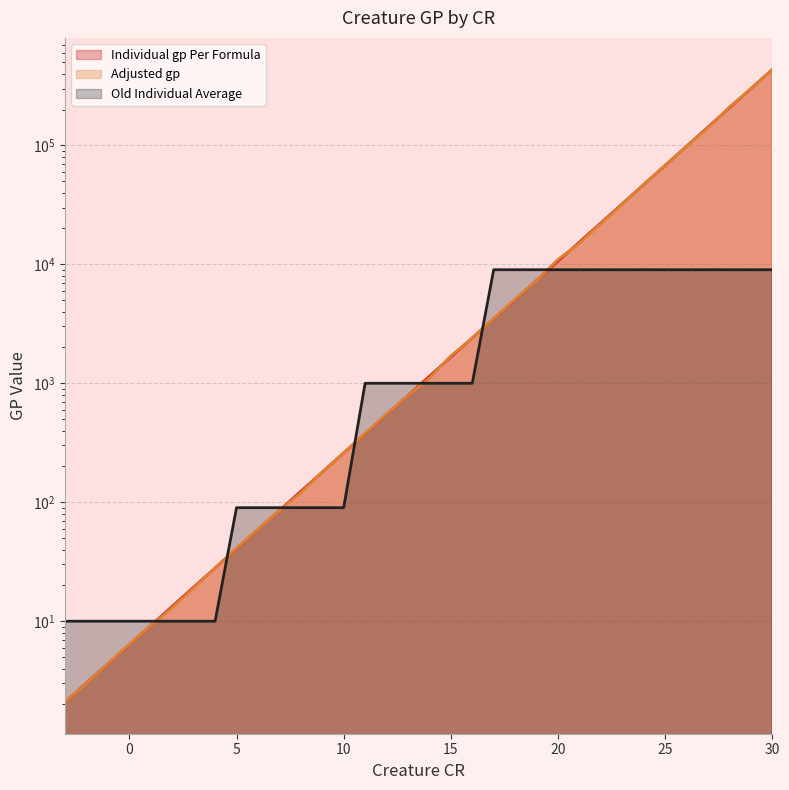

At which label does Individual gp Per Formula reach its minimum?

-3